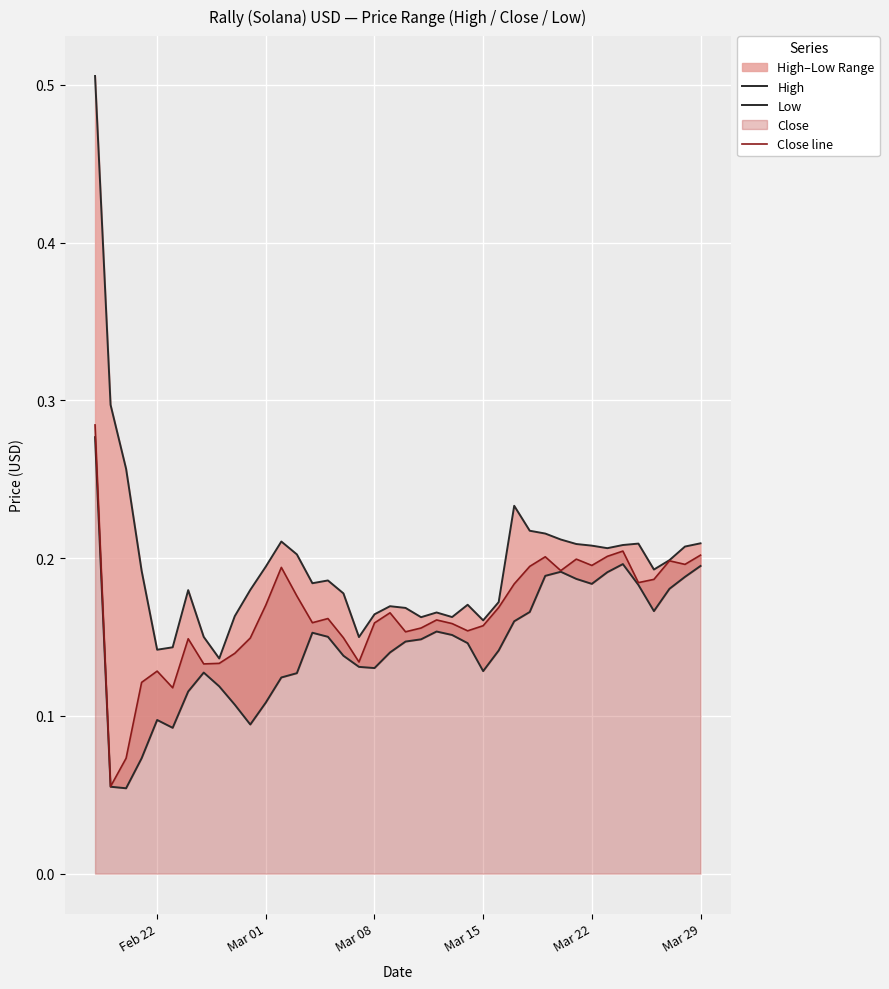

What is the maximum value shown in the chart?

0.5